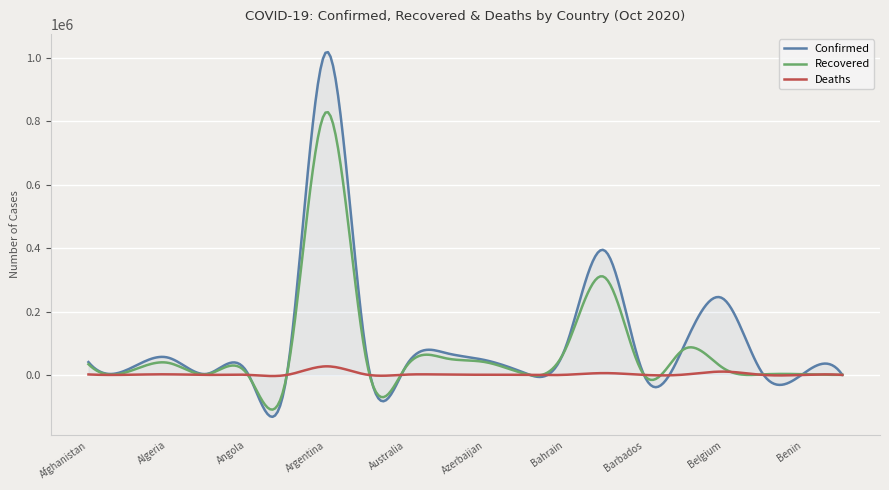

What is the average value of the Recovered series?

81435.6